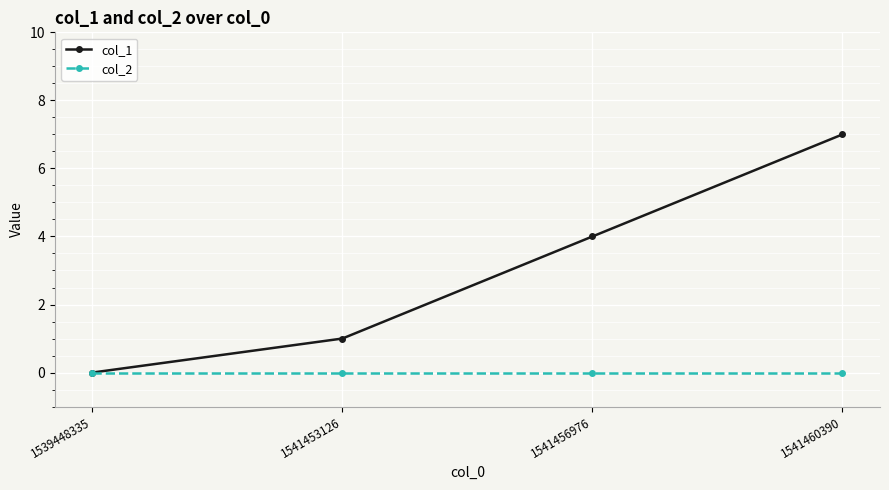

What is the total value across all series at 1541456976?

4